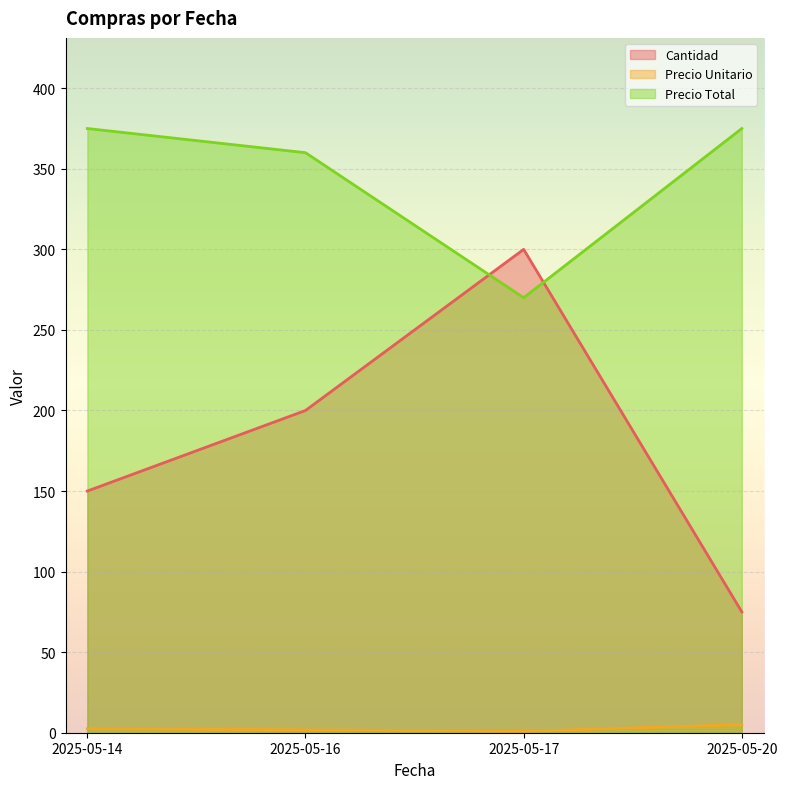

What are all the series names shown in the legend?

Cantidad, Precio Unitario, Precio Total